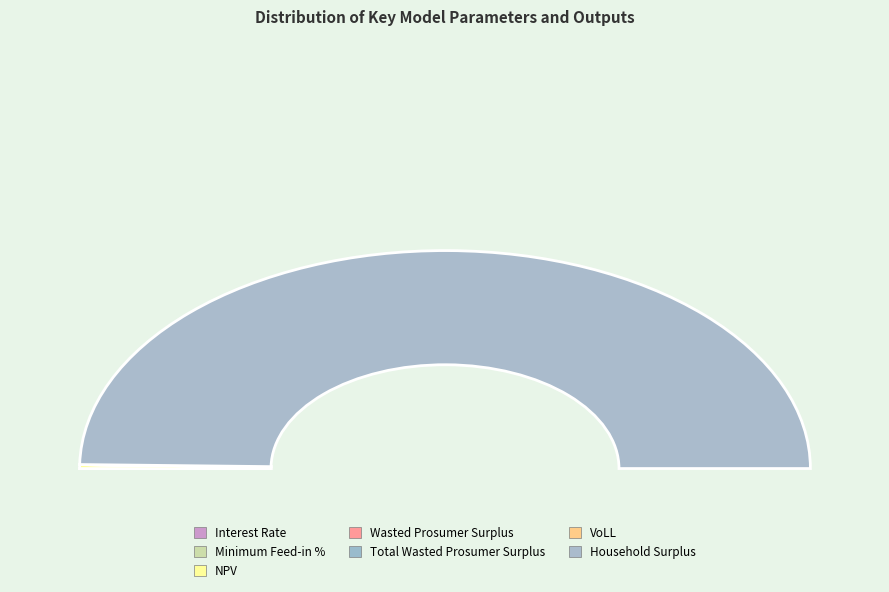

How many slices are in this pie chart?

7